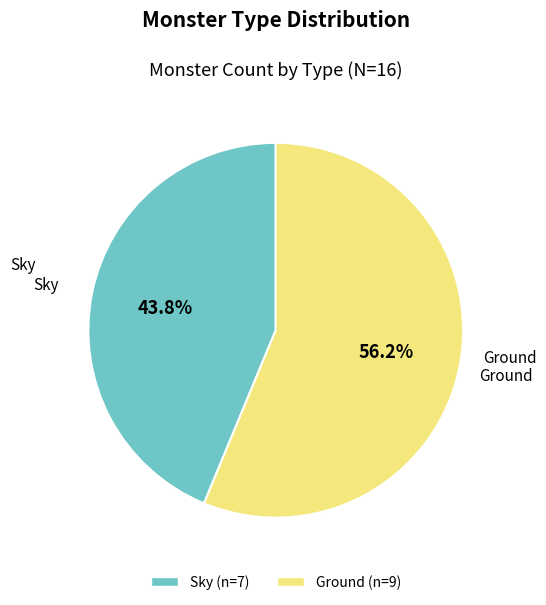

Combined, do Sky and Ground account for over 50%?

Yes